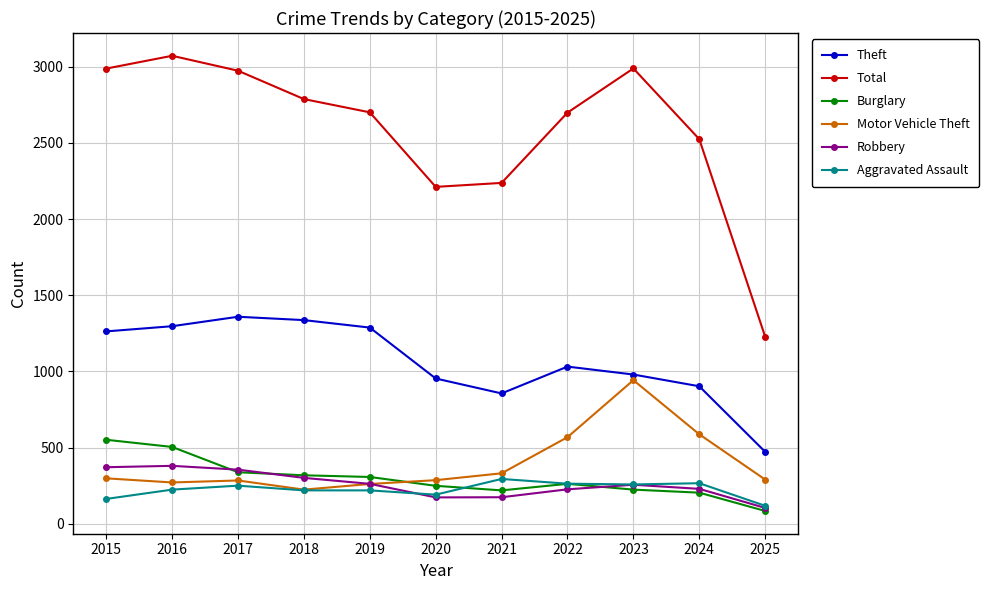

Is the value of Motor Vehicle Theft at 2023 greater than the value of Robbery at 2023?

Yes